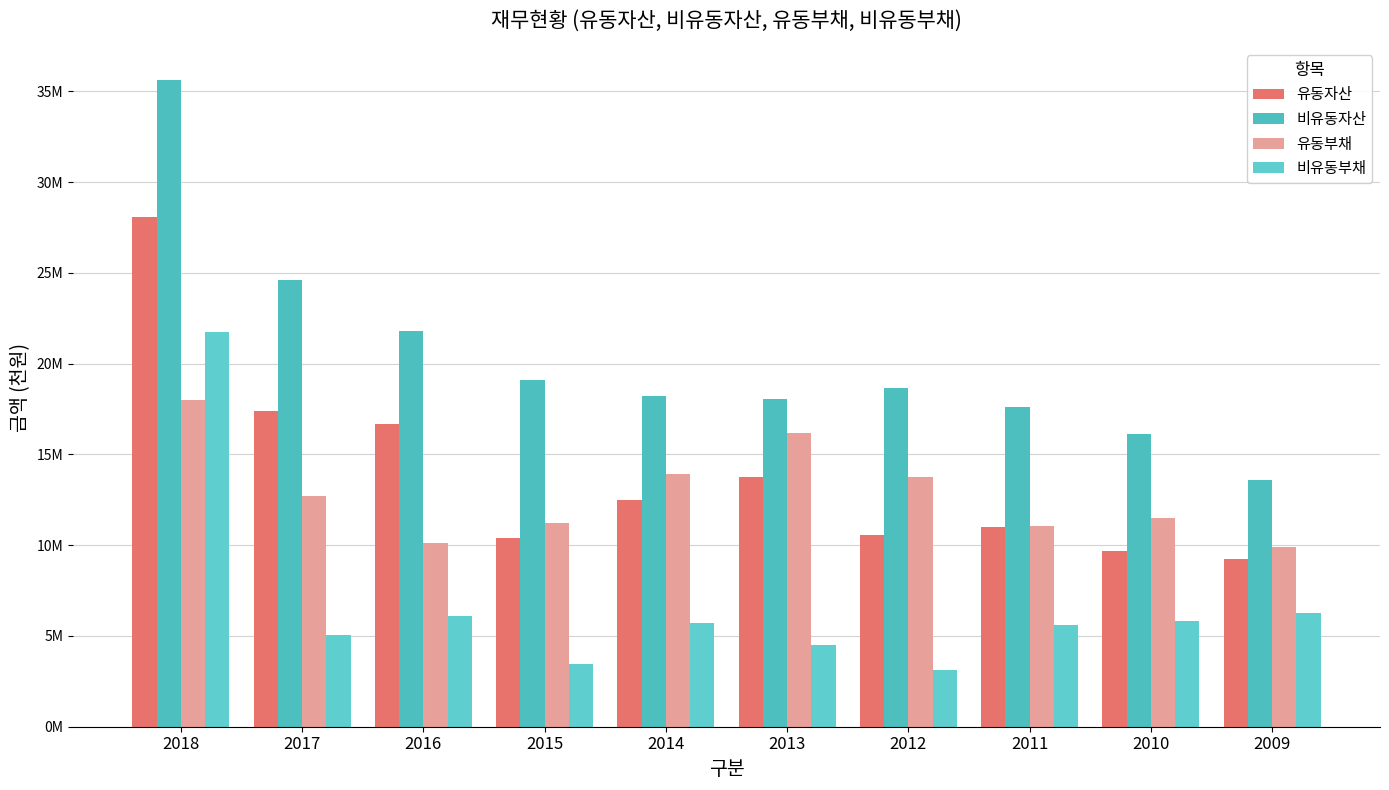

Between 2012 and 2014, which is larger?

2014